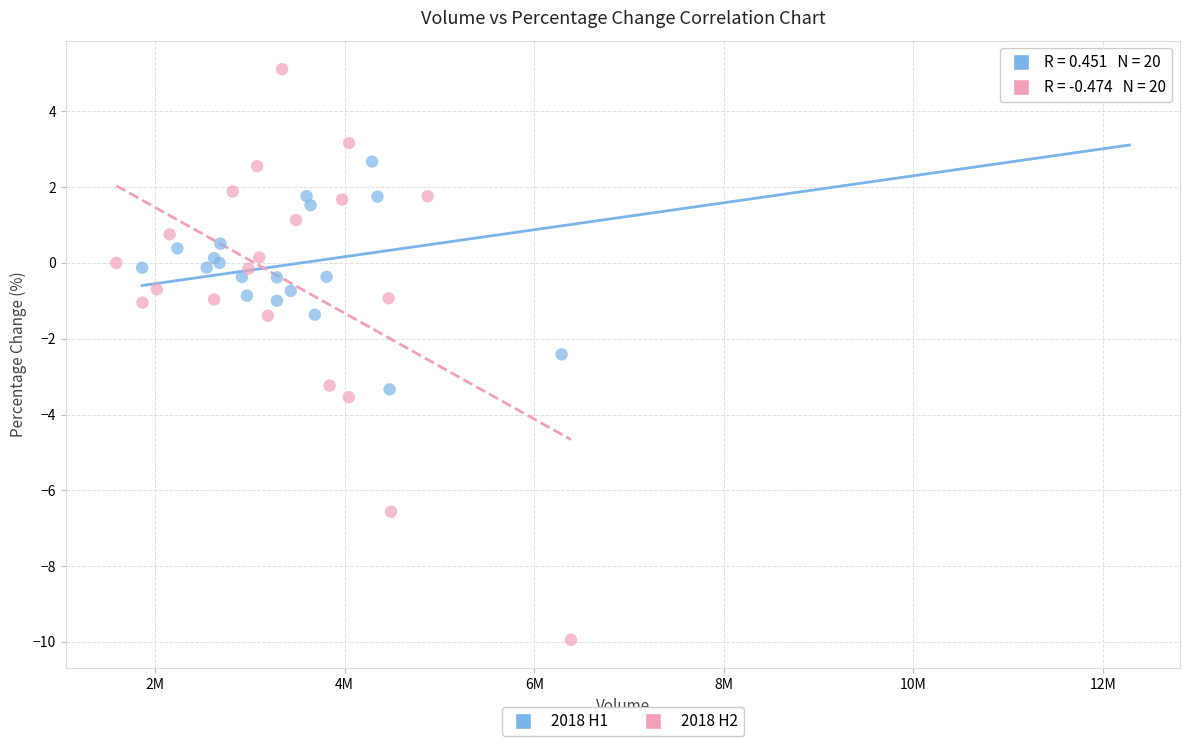

Which series has the largest Y range (max minus min)?

2018 H2